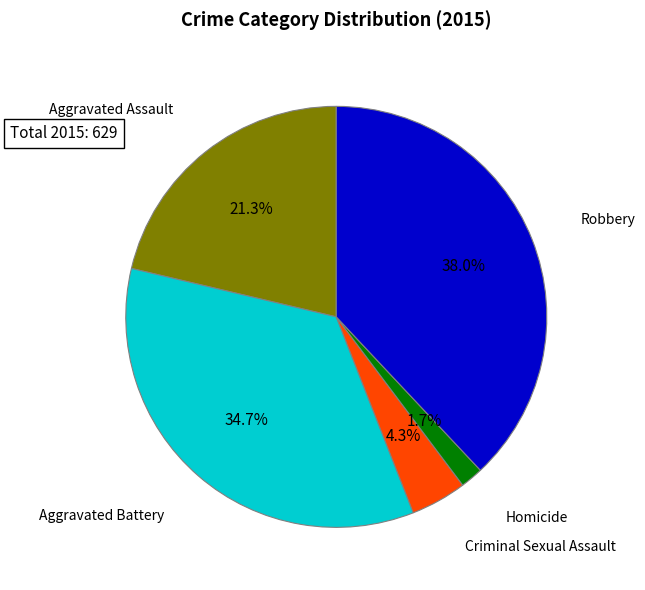

Is there a majority slice in this chart?

No